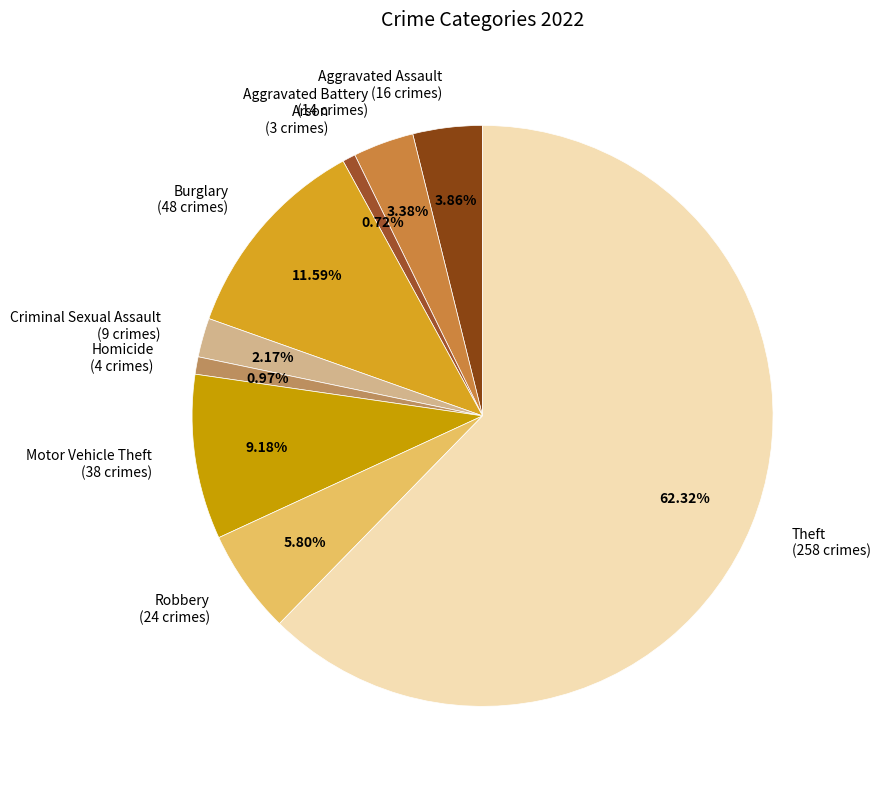

Which category has the biggest portion of the pie?

Theft